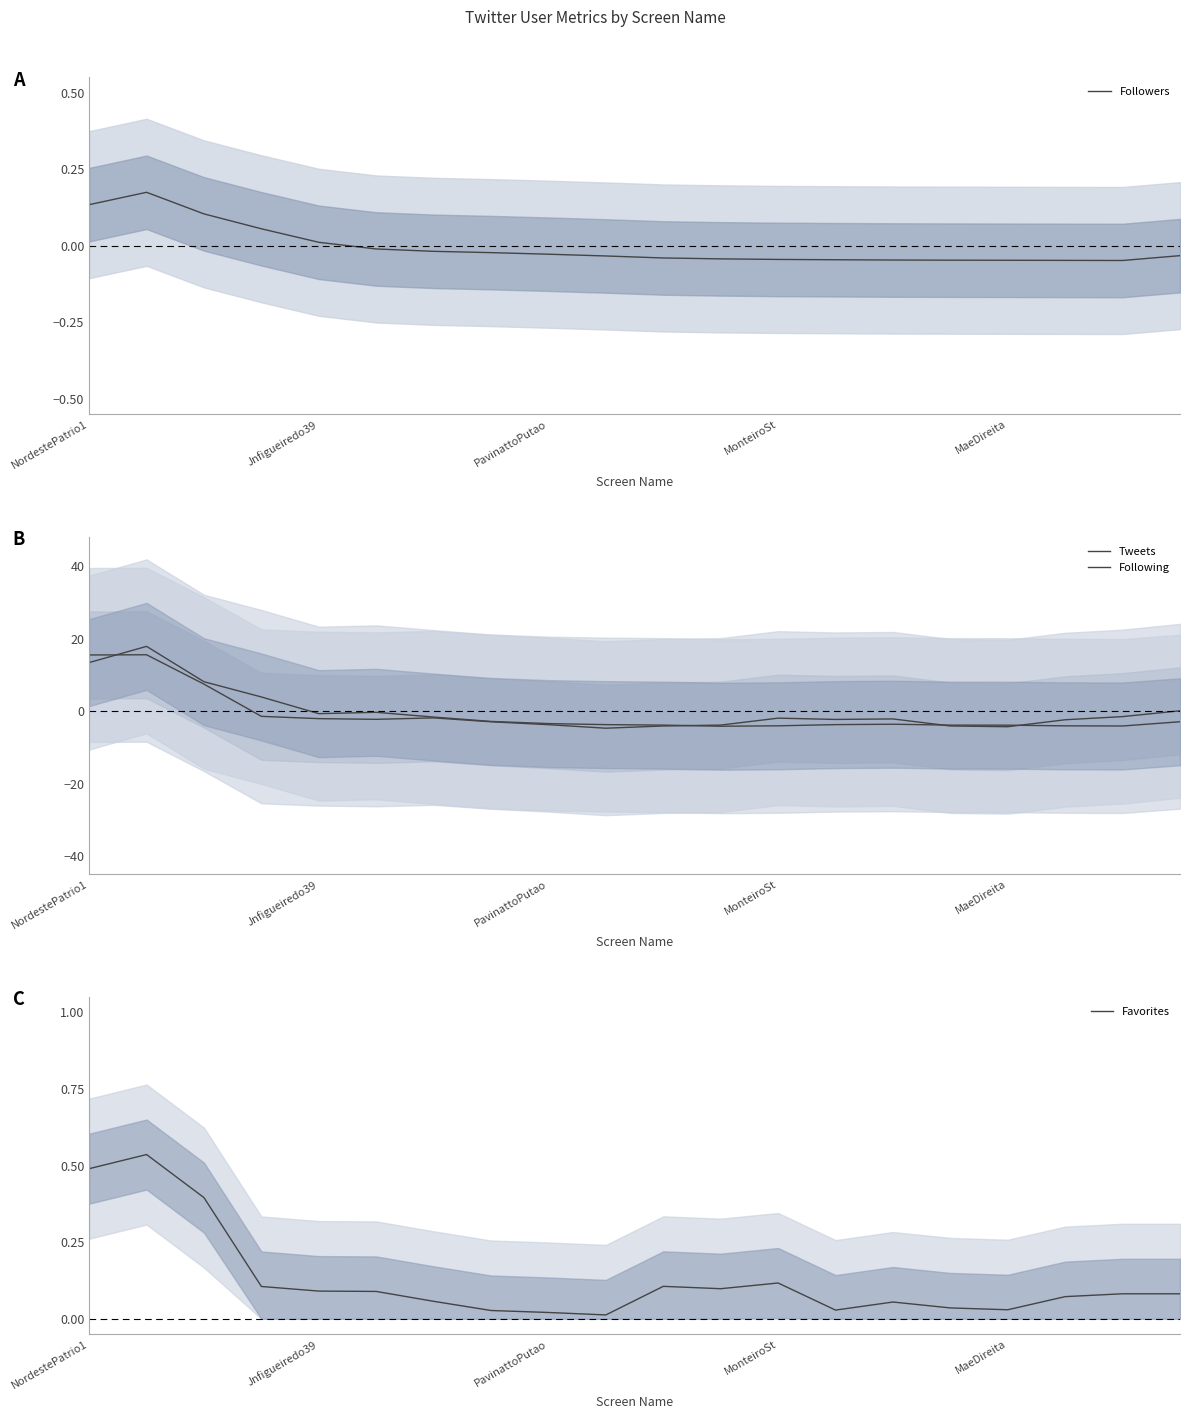

What is the difference between the maximum and minimum values in the Followers series?

0.2